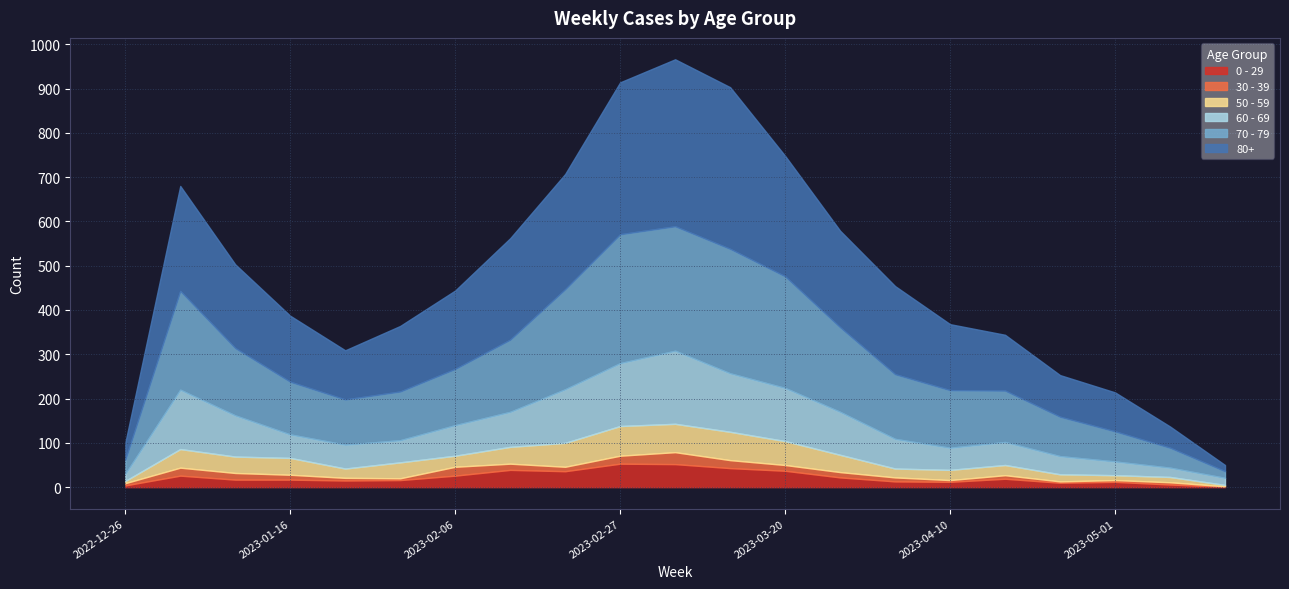

What is the label of the 8th point from the right?

2023-03-27